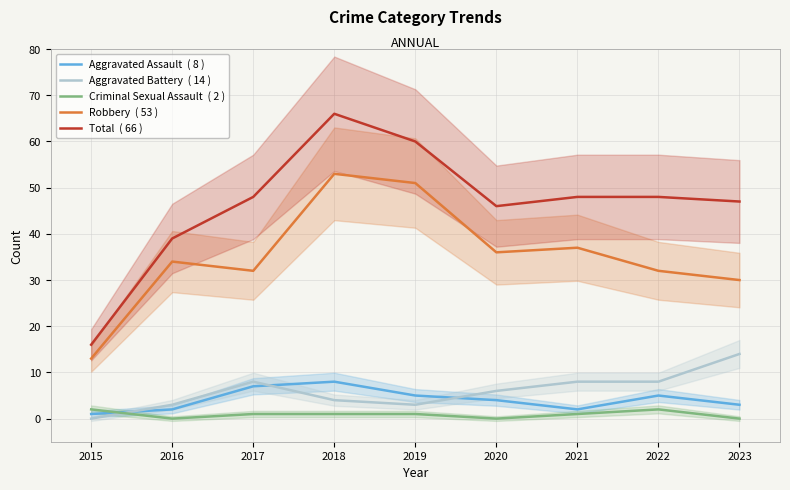

What is the difference between the Total  ( 66 ) values at 2016 and 2019?

21